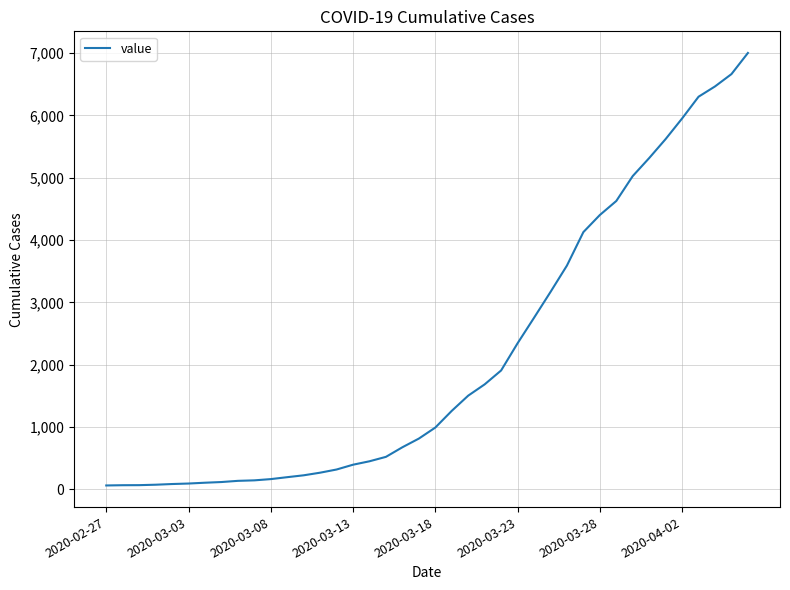

What is the maximum value shown in the chart?

7003